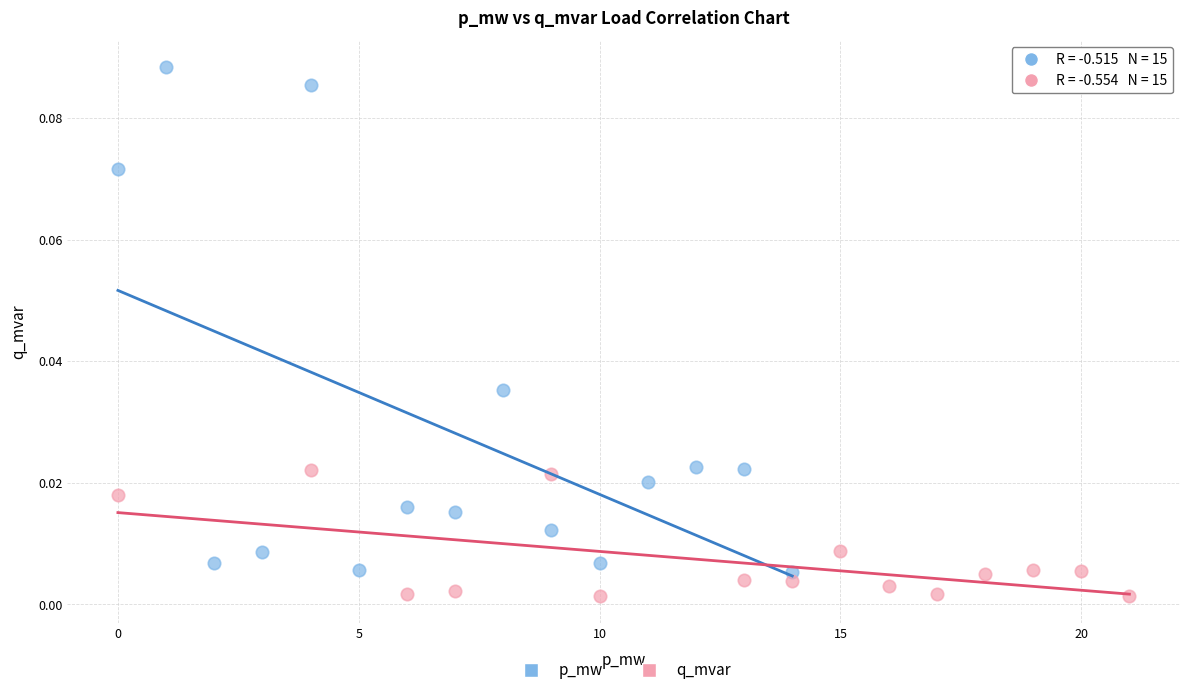

Which series contains the highest Y value?

p_mw